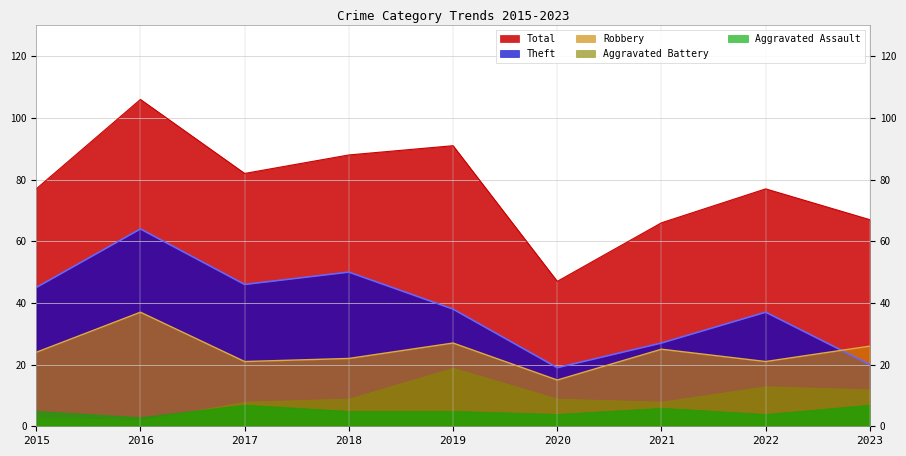

Where is Theft nearest to the value 41?

2019